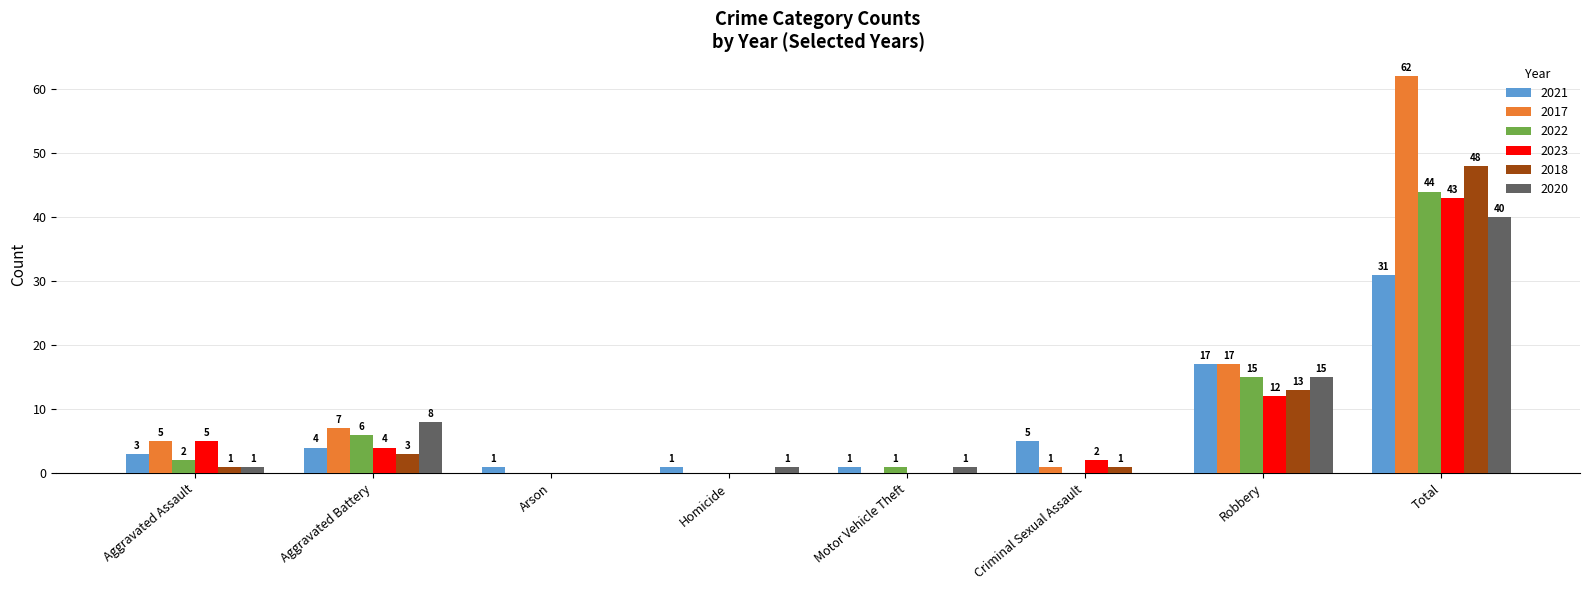

What is the total value across all series at Aggravated Battery?

32